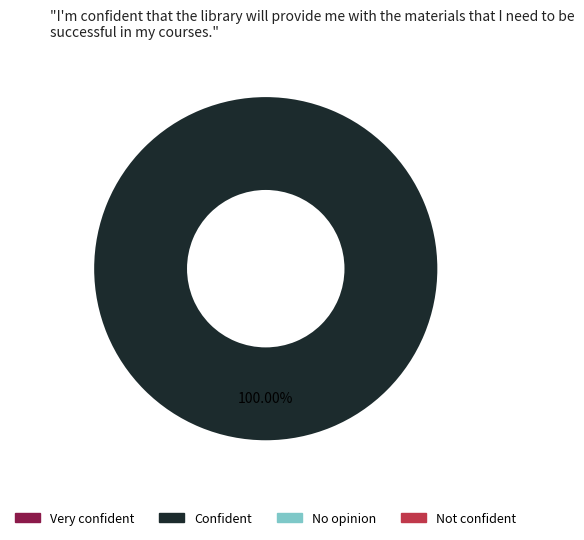

Is there any slice that represents more than half of the pie?

Yes